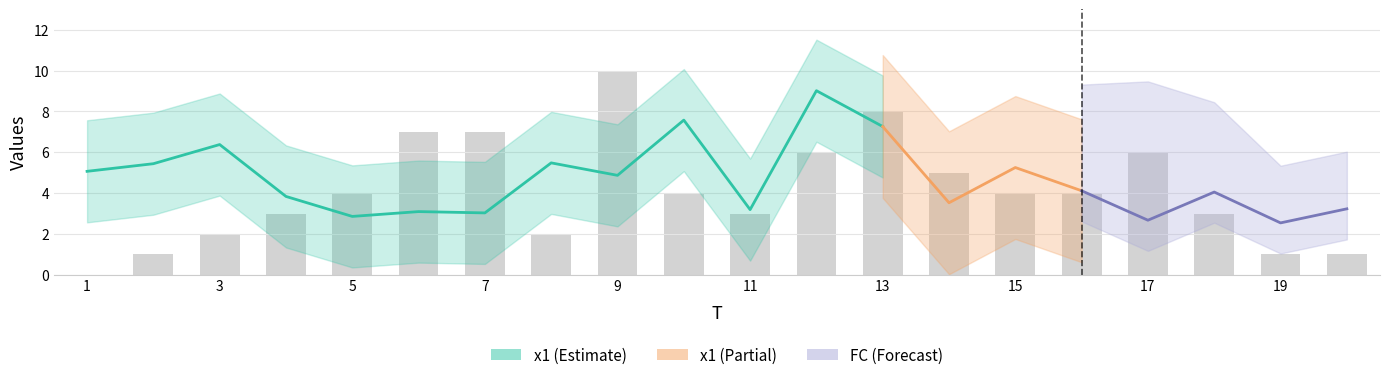

Rank the categories by value from highest to lowest.

9, 13, 6, 7, 12, 17, 14, 5, 10, 15, 16, 4, 11, 18, 3, 8, 2, 19, 20, 1